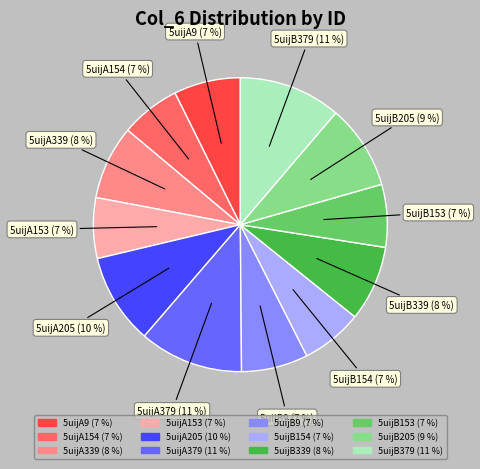

To the nearest percent, what is the combined percentage of 5uijA154 and 5uijB379?

18%